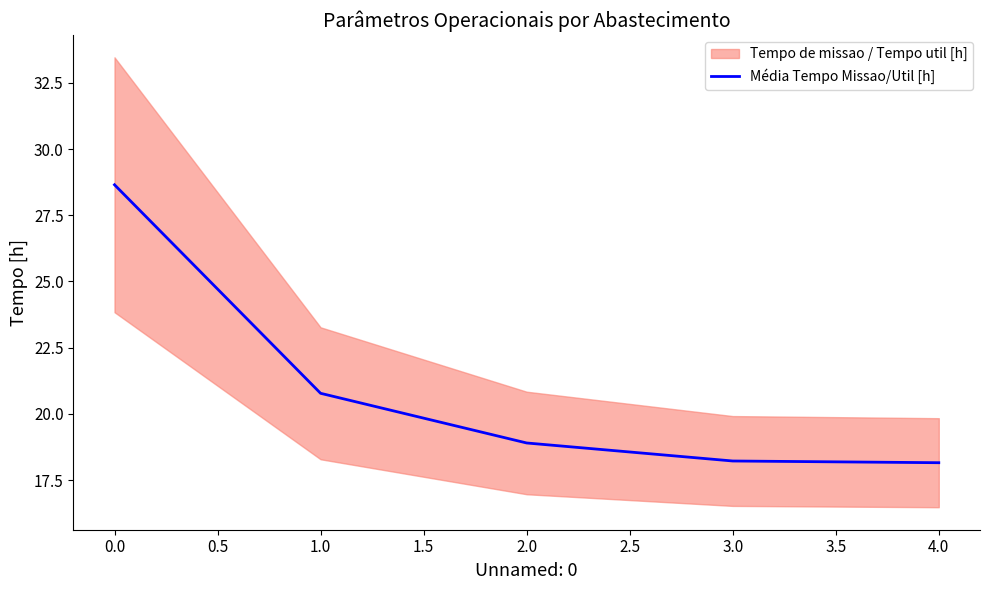

The value of Média Tempo Missao/Util [h] at 4.0 is 18.2. True or false?

True